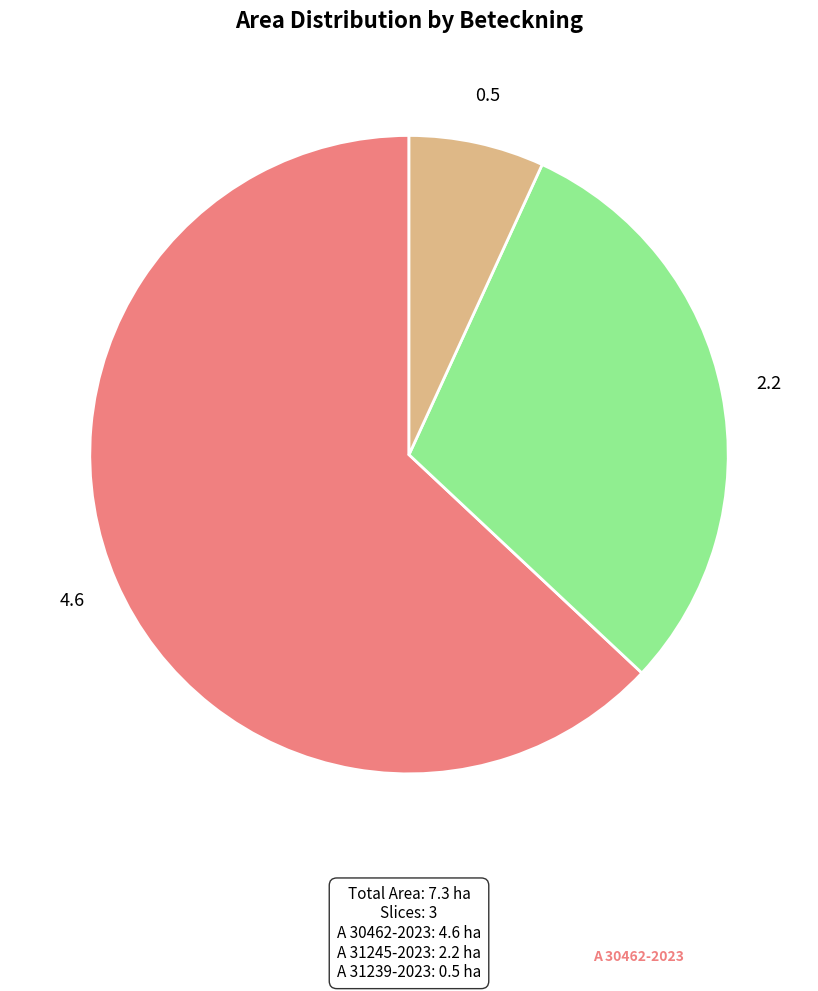

Is there a majority slice in this chart?

Yes